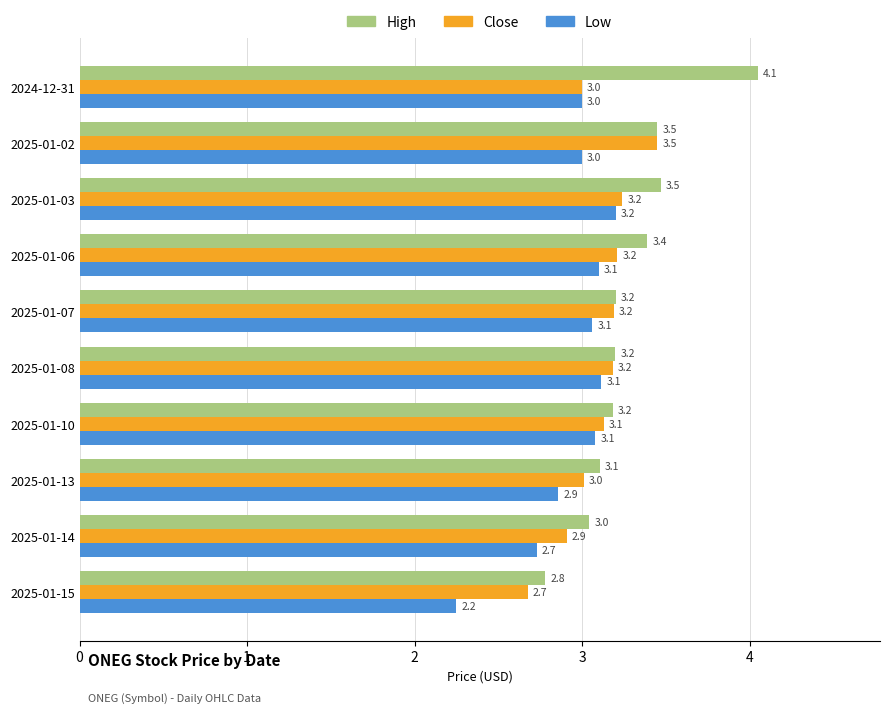

What is the sum of all High values?

32.9